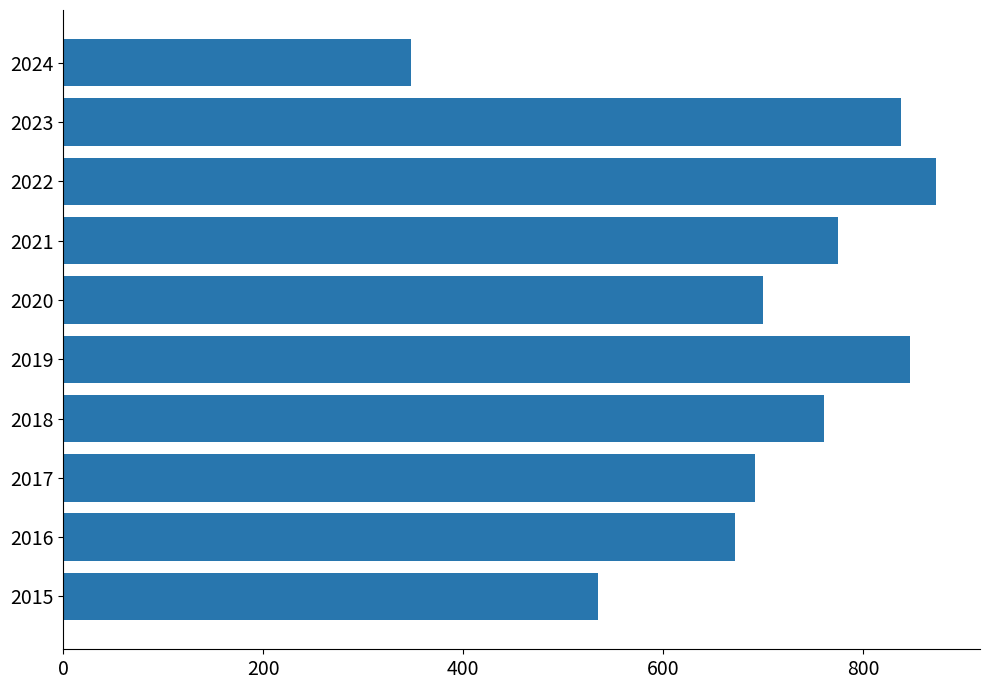

What is the smallest value displayed?

348